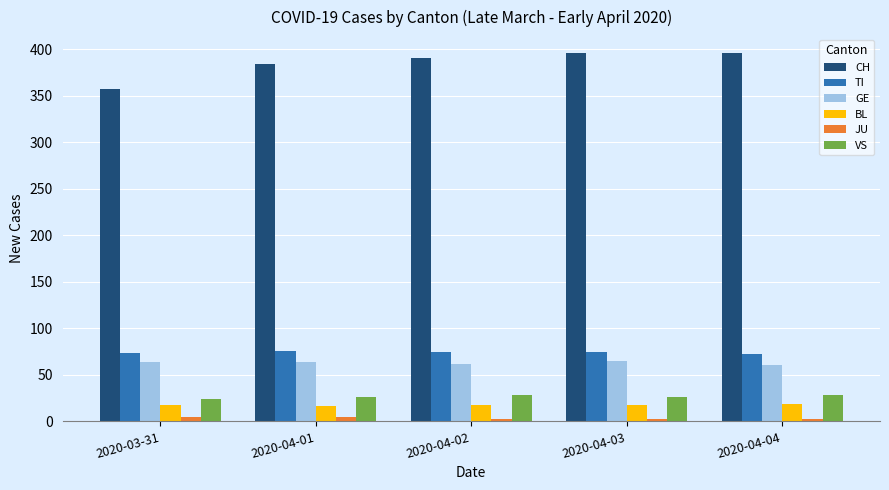

What is the lowest value of the BL series?

17